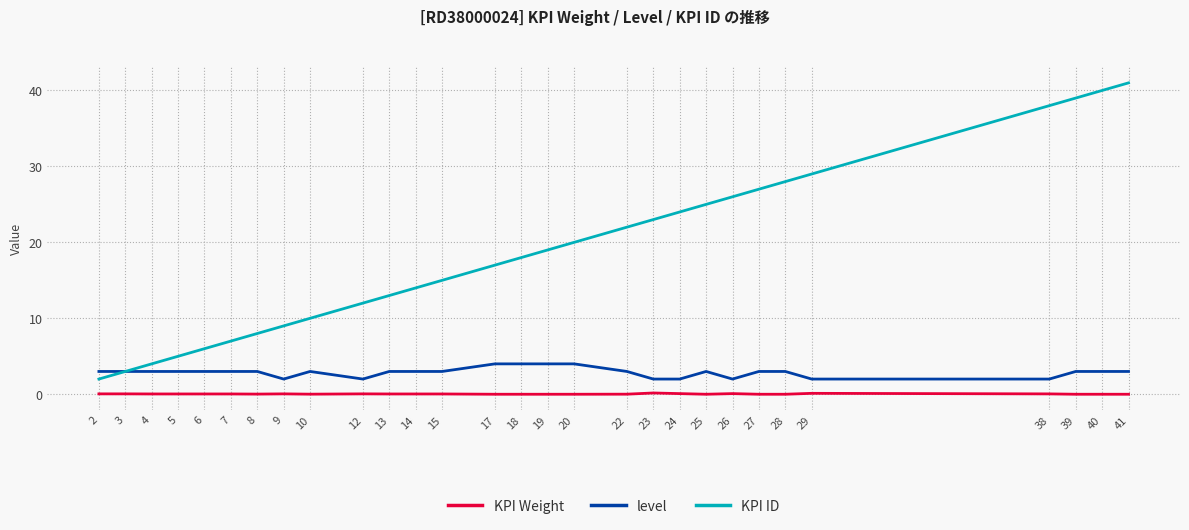

Is the value of KPI Weight at 14 greater than the value of KPI ID at 25?

No